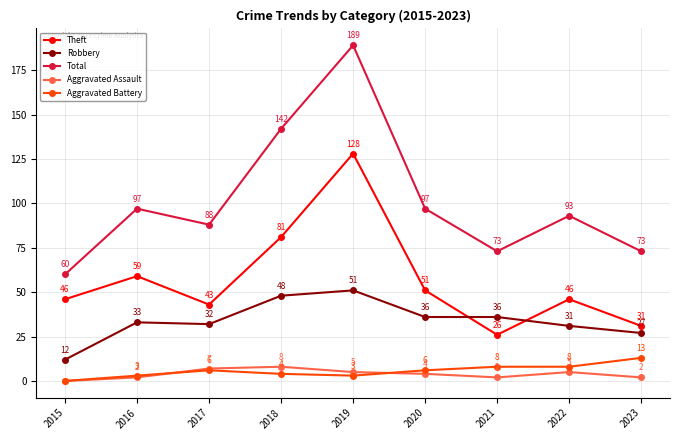

At which label is Theft closest to 77?

2018